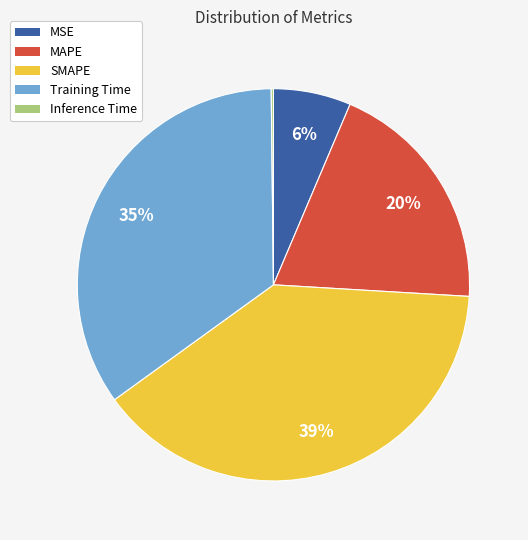

To the nearest percent, what portion does MSE represent?

6%